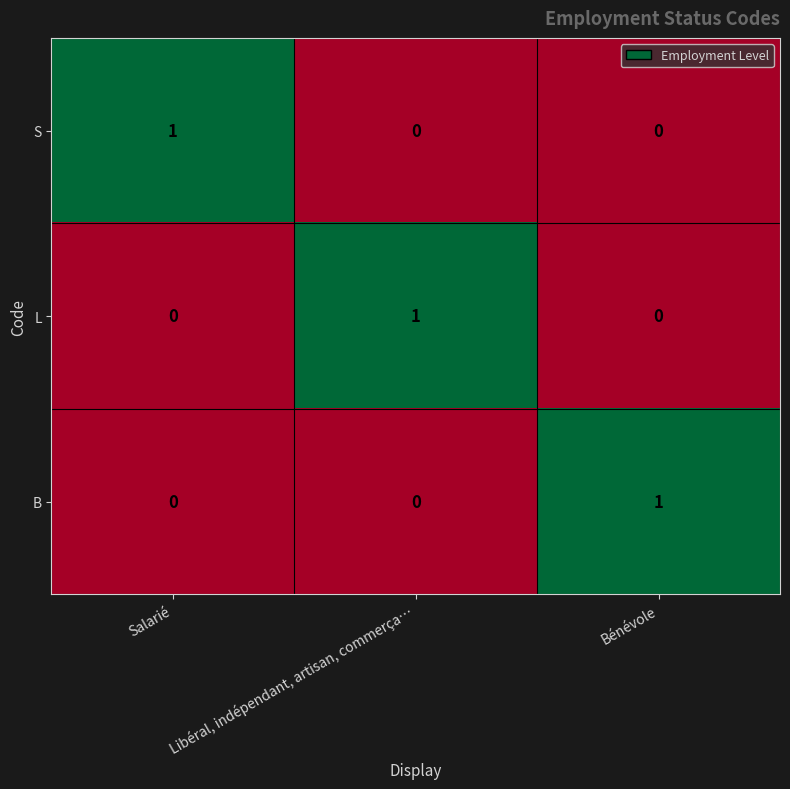

Reading right to left, list all the values displayed in this chart.

S: Bénévole=0	Libéral, indépendant, artisan, commerça…=0	Salarié=1
L: Bénévole=0	Libéral, indépendant, artisan, commerça…=1	Salarié=0
B: Bénévole=1	Libéral, indépendant, artisan, commerça…=0	Salarié=0